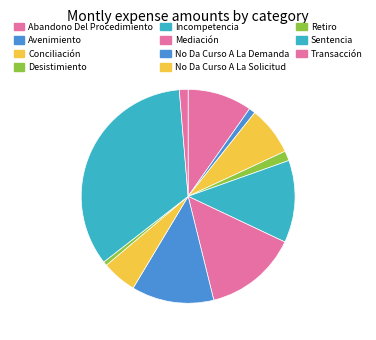

Is there a majority slice in this chart?

No